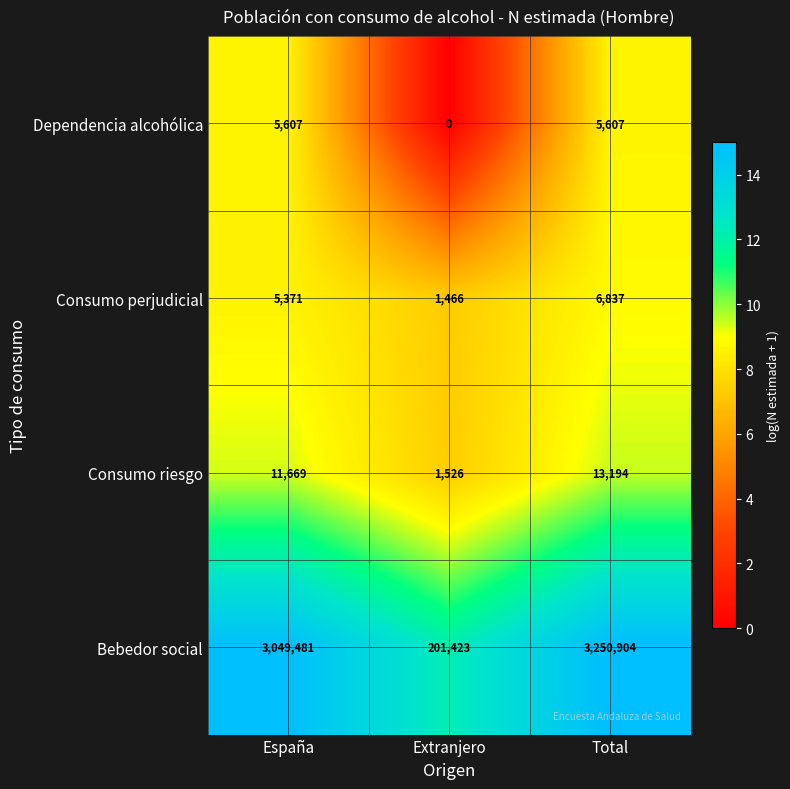

How many data points does each series have?

3